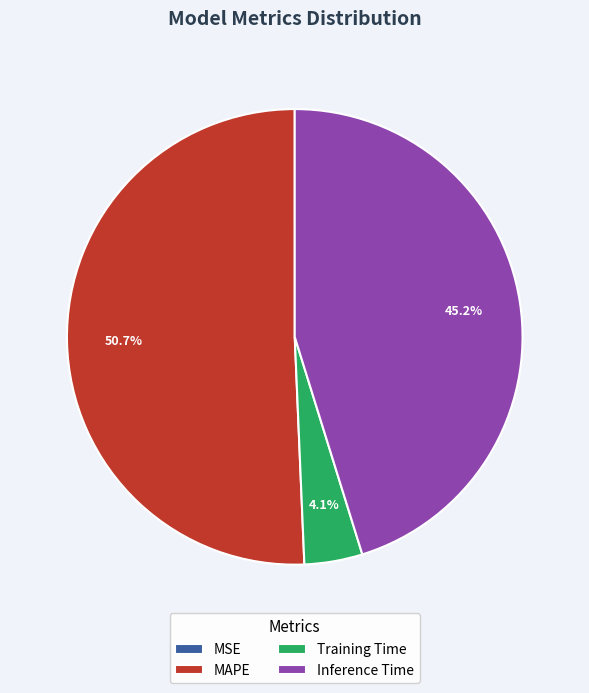

Is there a majority slice in this chart?

Yes